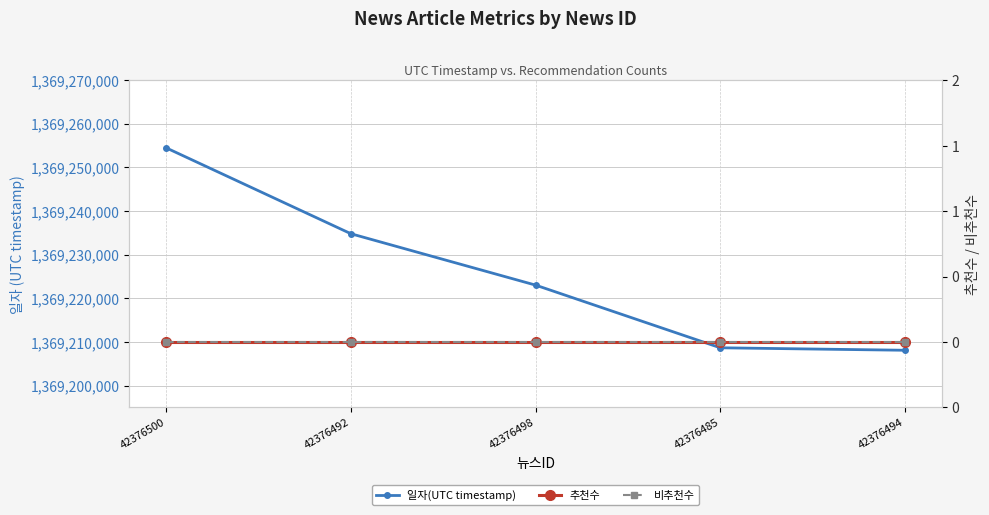

What is the total value across all series at 42376498?

1369223036